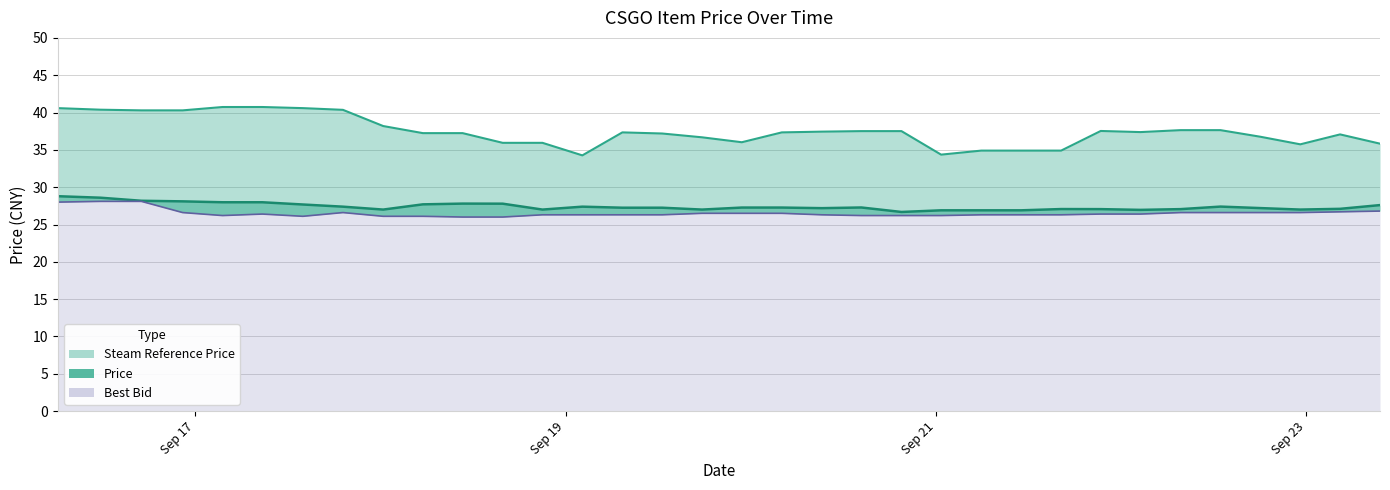

What is the difference between the Best Bid values at 2023-09-22 12:51:21 and 2023-09-19 12:30:07?

0.3